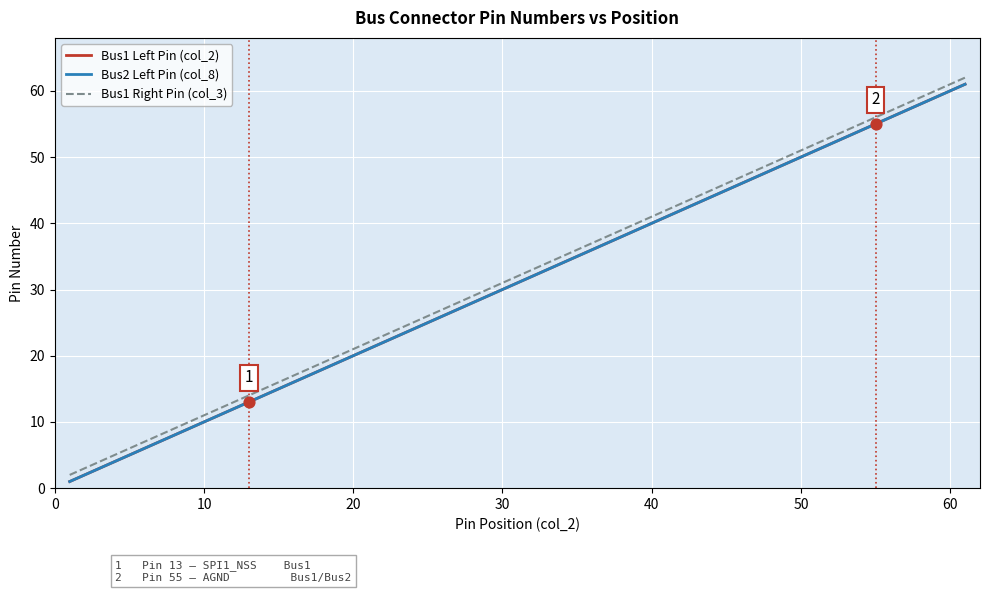

At how many categories does at least one series exceed 6?

28